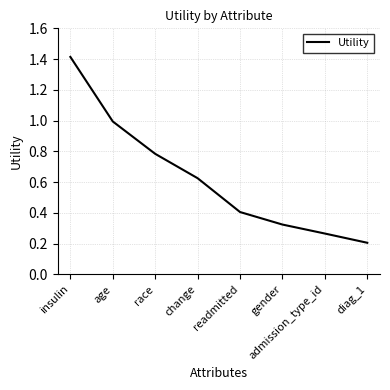

Between gender and race, which is larger?

race